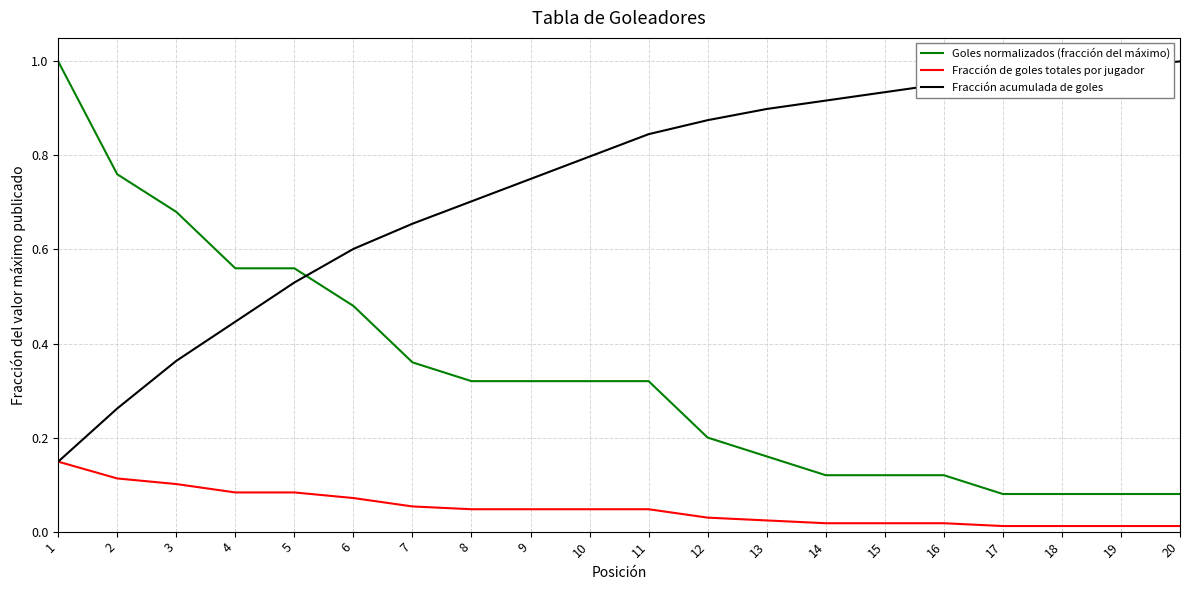

Is the value of Goles normalizados (fracción del máximo) at 19 greater than the value of Fracción de goles totales por jugador at 2?

No